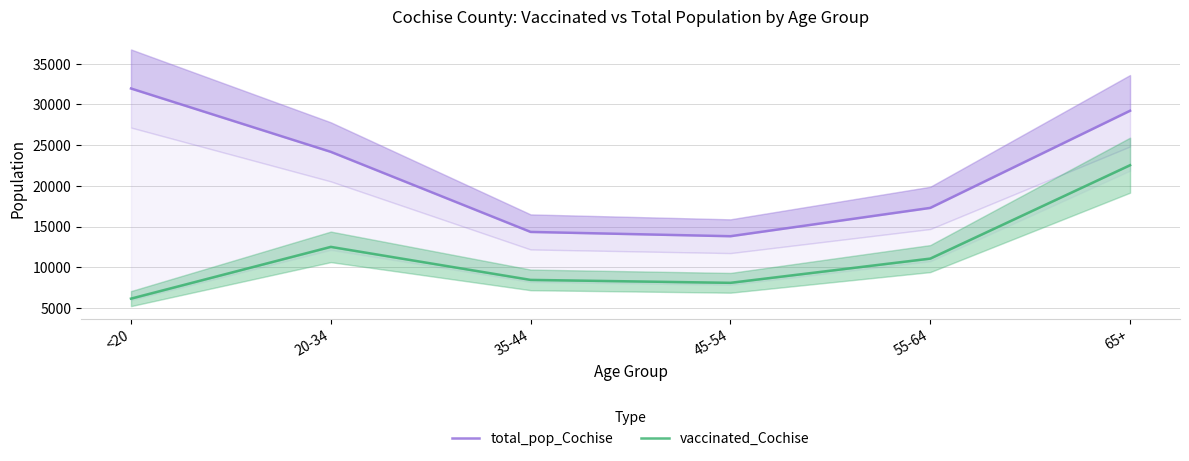

Does the chart display data point markers on the line(s)?

No